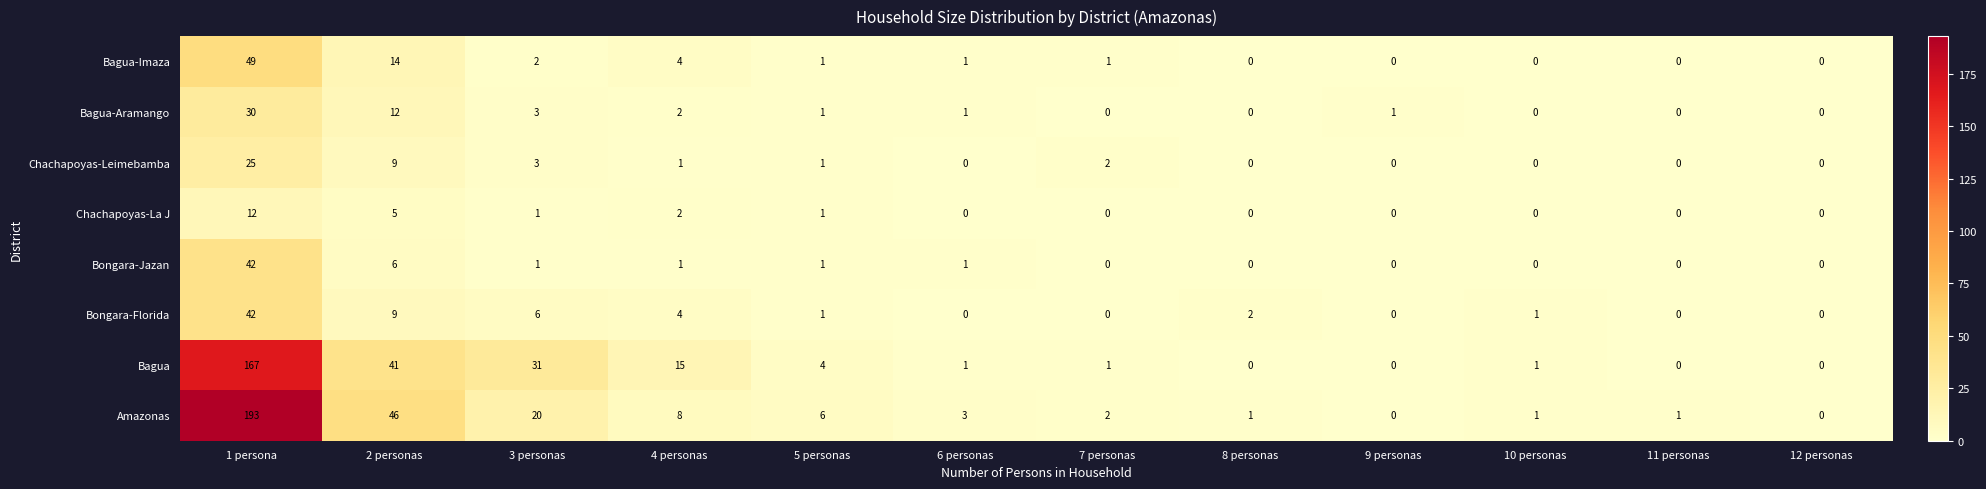

At which label does Bagua-Aramango first exceed 1?

1 persona